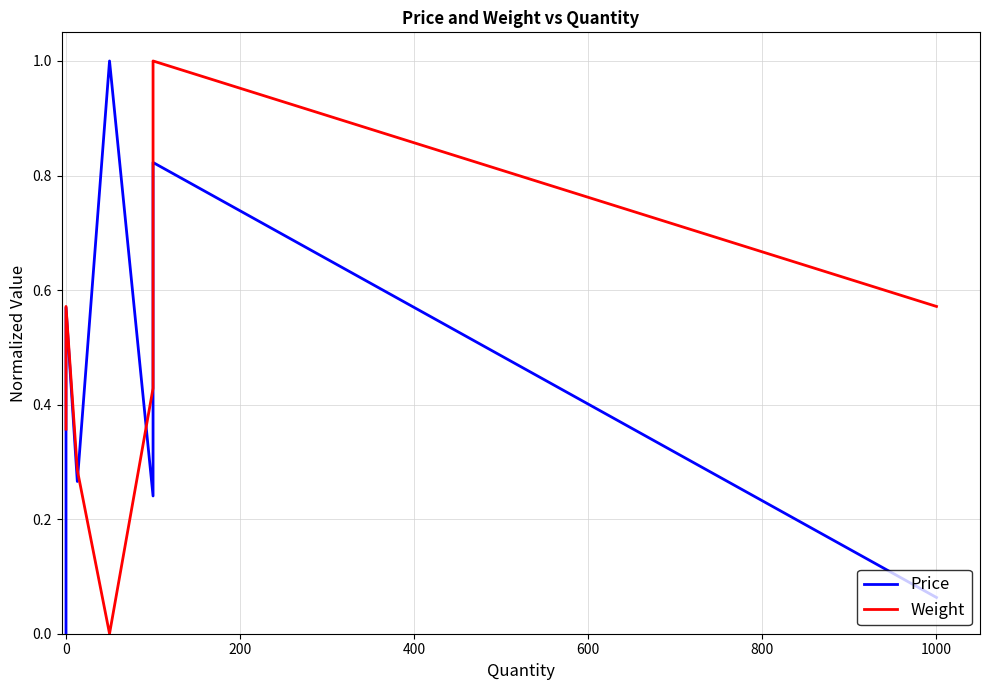

What are all the series names shown in the legend?

Price, Weight